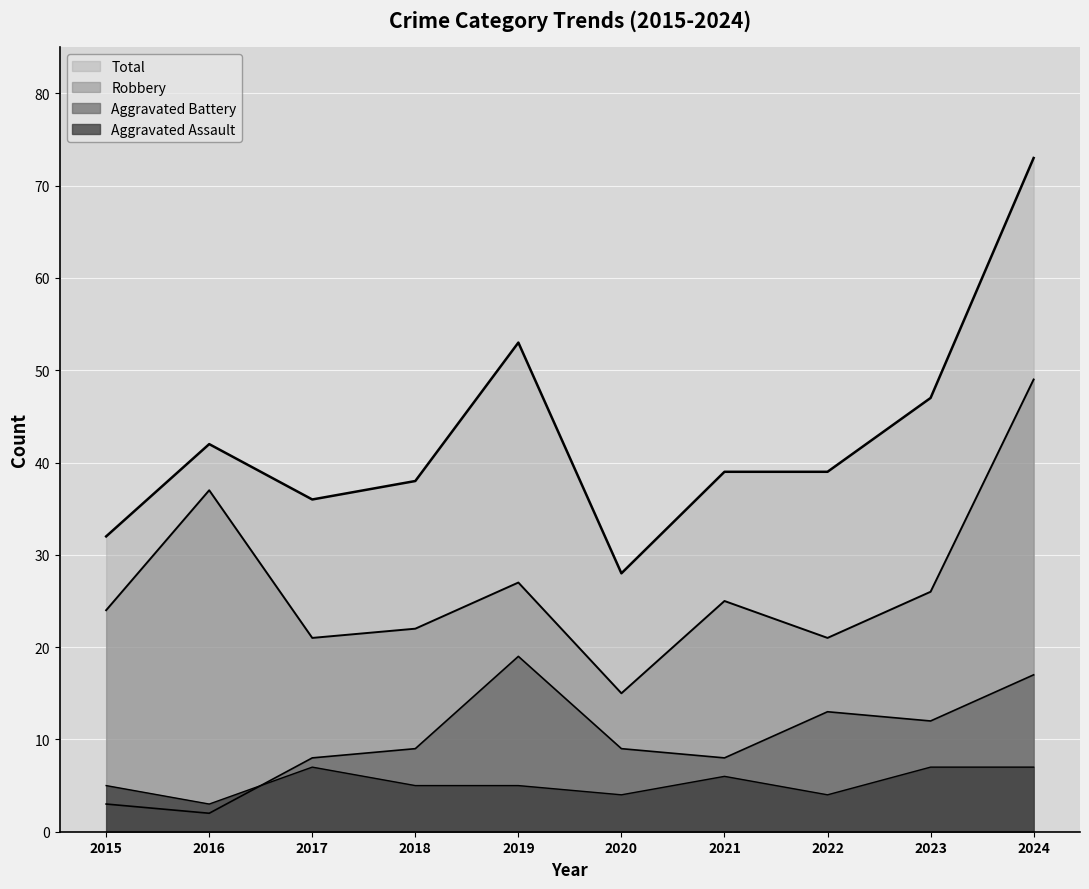

What is the difference between the maximum and minimum values in the Aggravated Battery series?

17